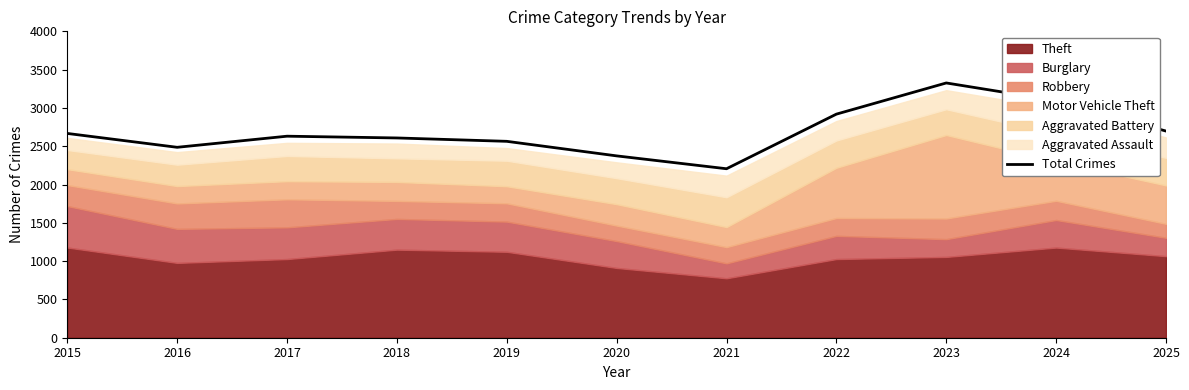

Read the value at 2023, to the nearest 10.

3330